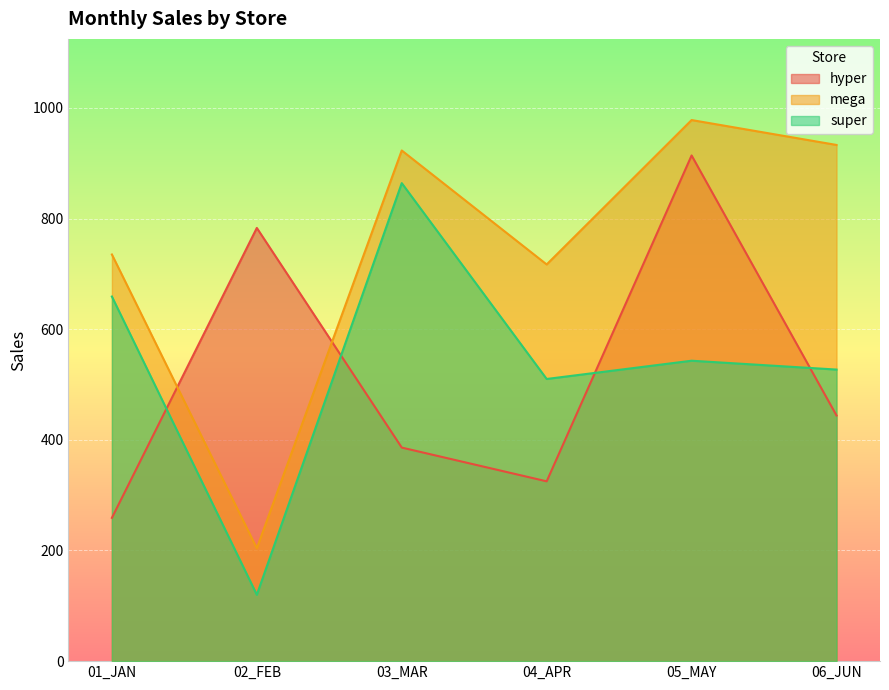

At 05_MAY, list the series in order from largest to smallest.

mega, hyper, super